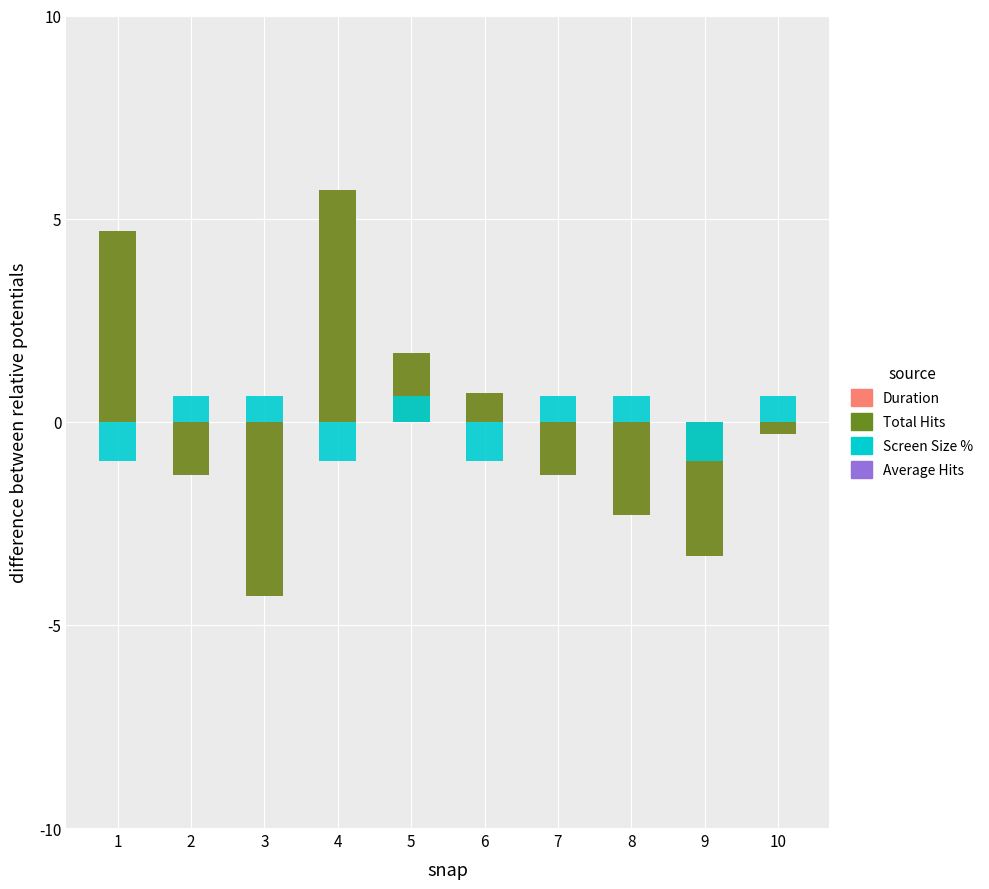

Are the bars horizontal?

No